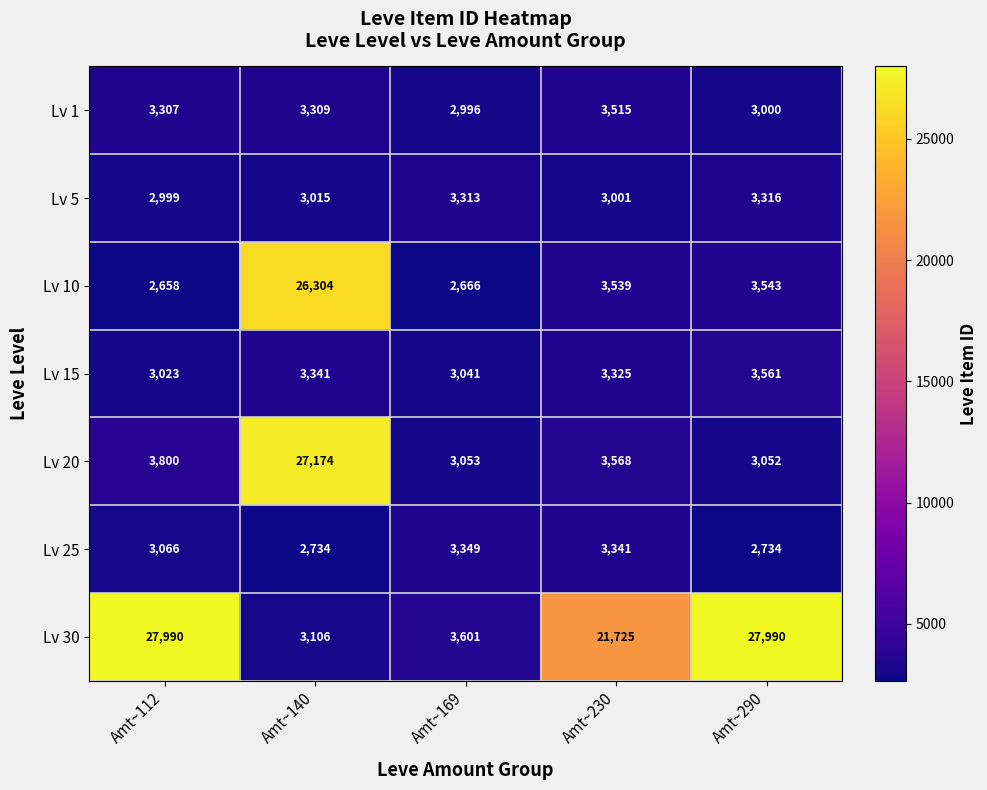

Where is Lv 25 nearest to the value 3041?

Amt~112